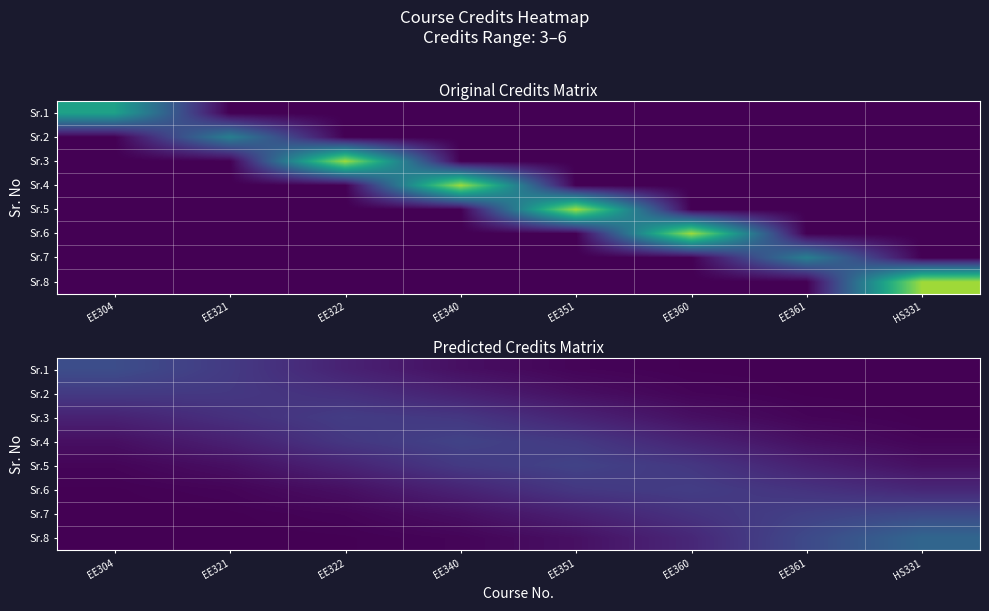

Rank the categories by Sr.6 value from highest to lowest.

EE360, EE351, EE361, HS331, EE340, EE322, EE321, EE304